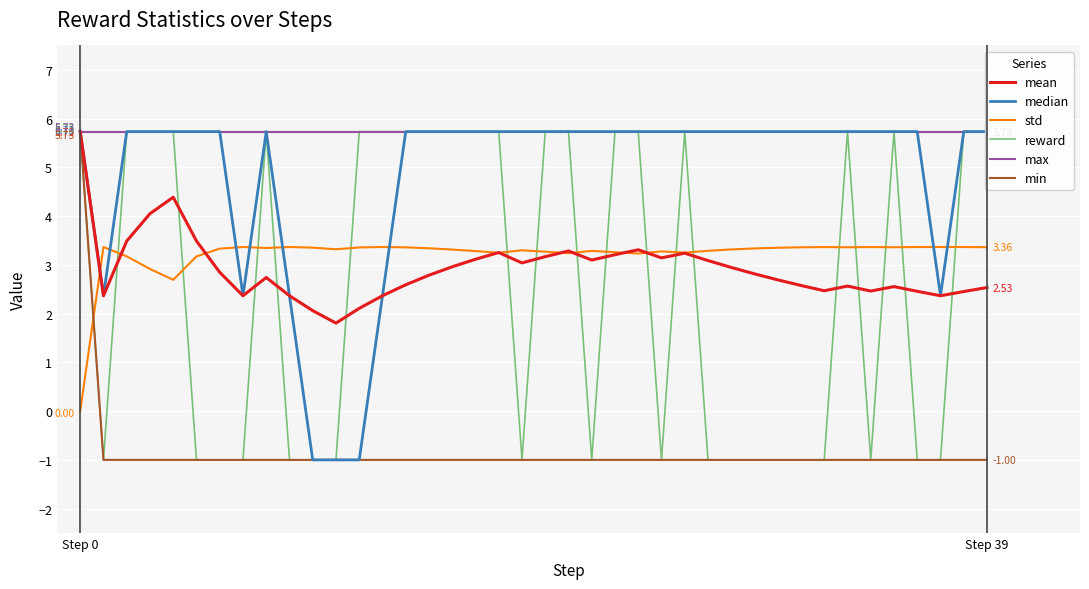

What is the spread (max minus min) of values at 31?

6.7